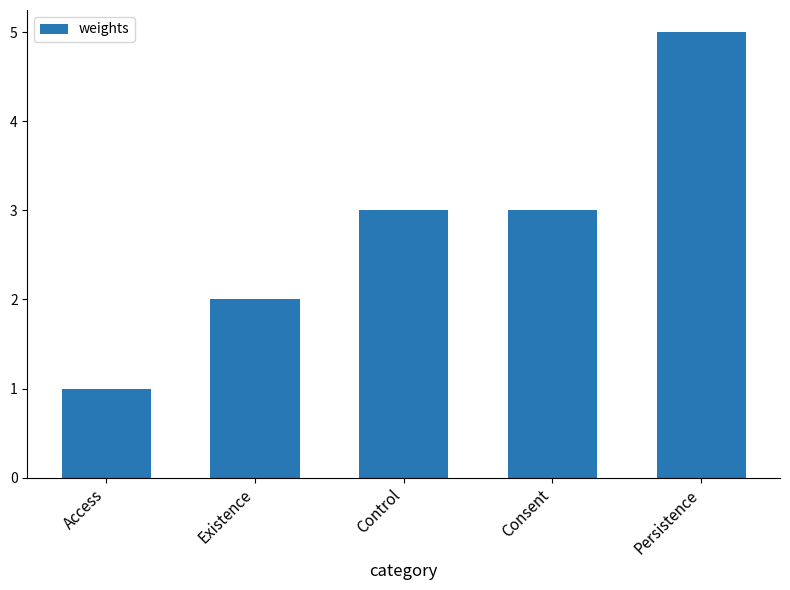

Approximately how many times larger is the value at Consent compared to Persistence?

0.6